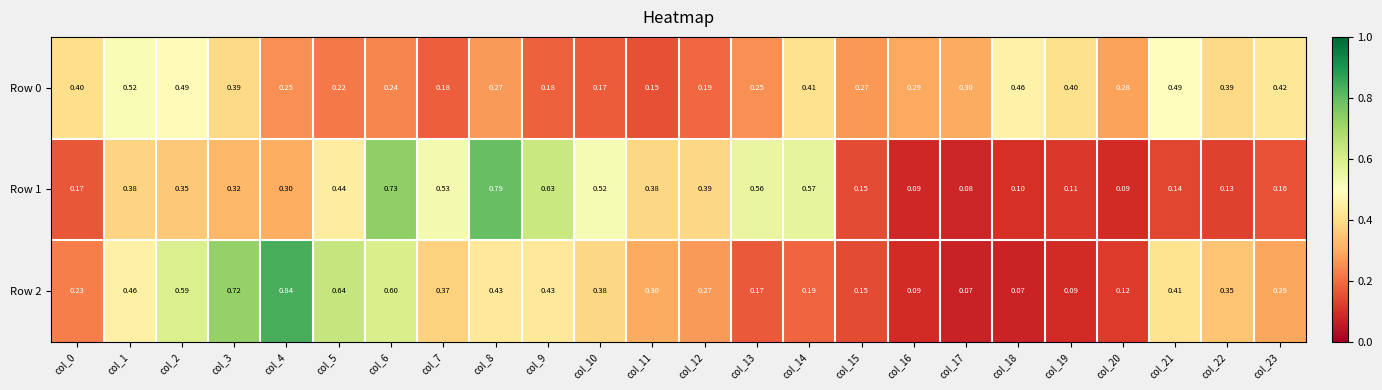

Which series has the widest spread of values?

Row 2